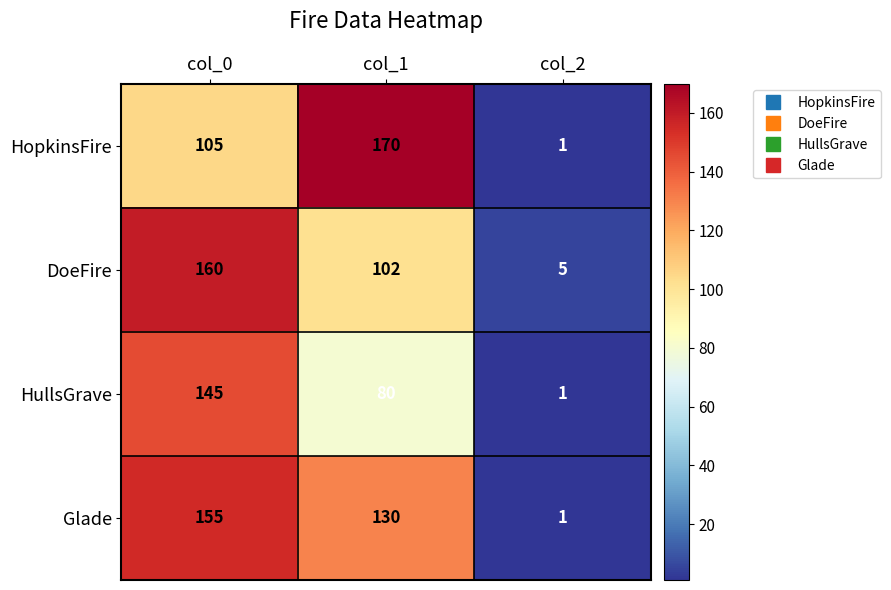

At which category is the sum across all series the highest?

col_0